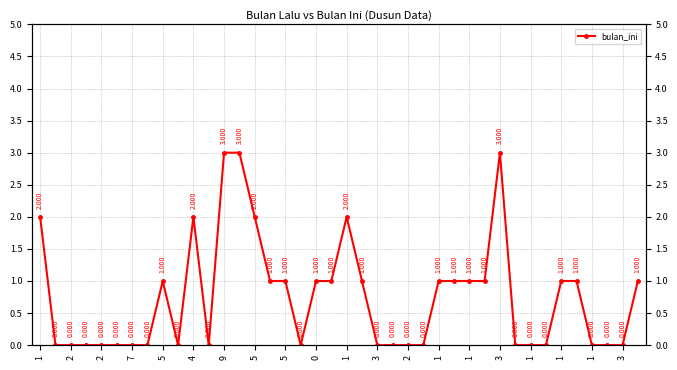

Count the number of values greater than 1.

7